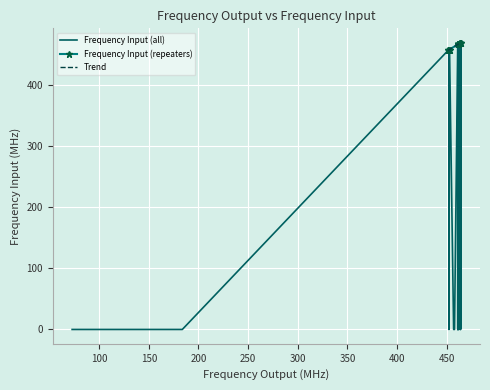

What is the value of the Frequency Input (repeaters) point at the 18th from the left?

468.8